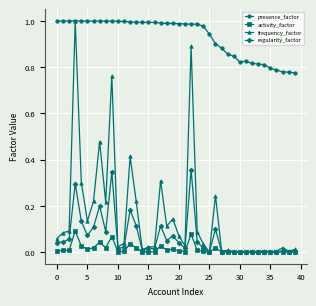

True or false: presence_factor and regularity_factor cross at least once.

False